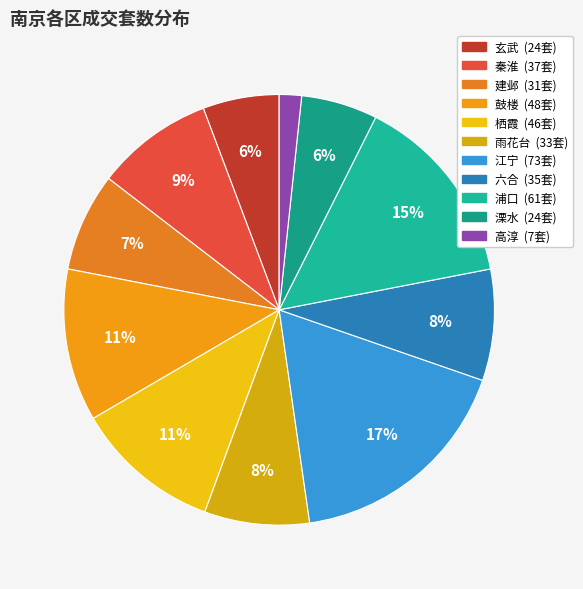

Do 栖霞 and 玄武 together represent more than half of the pie?

No